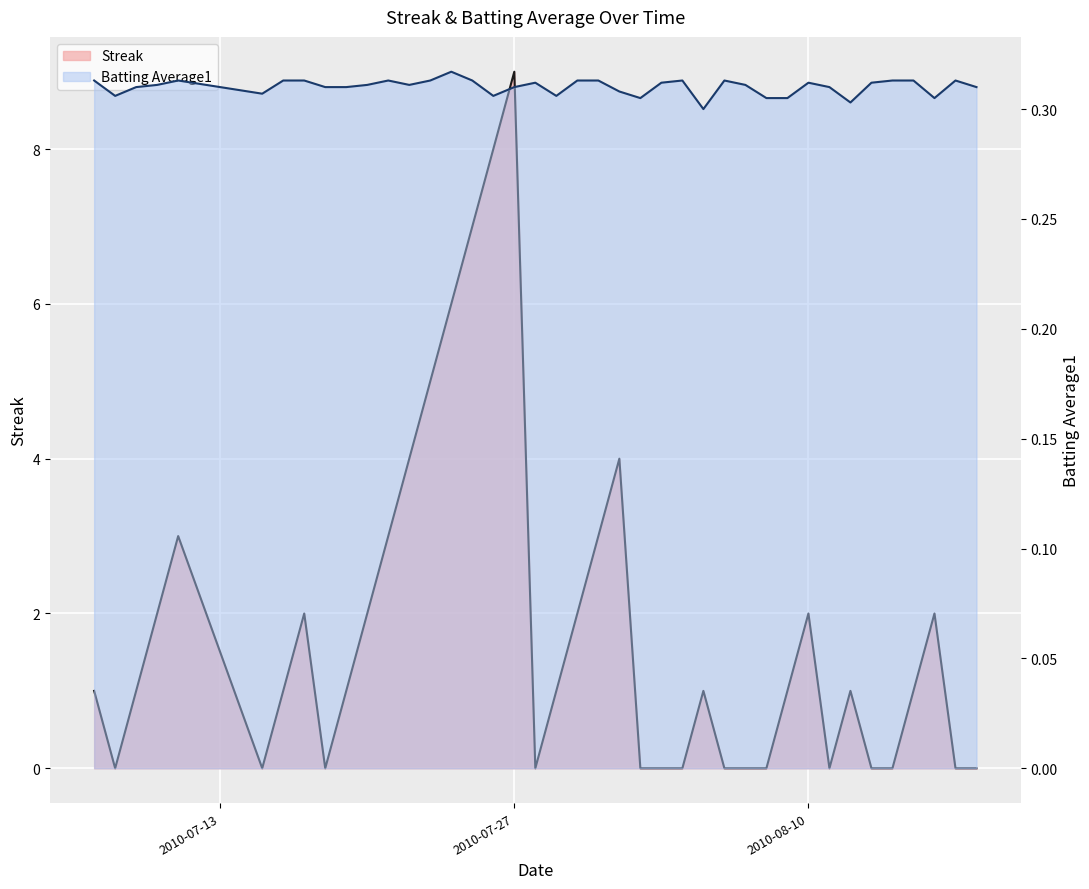

At which label is Streak closest to 4?

2010-07-22